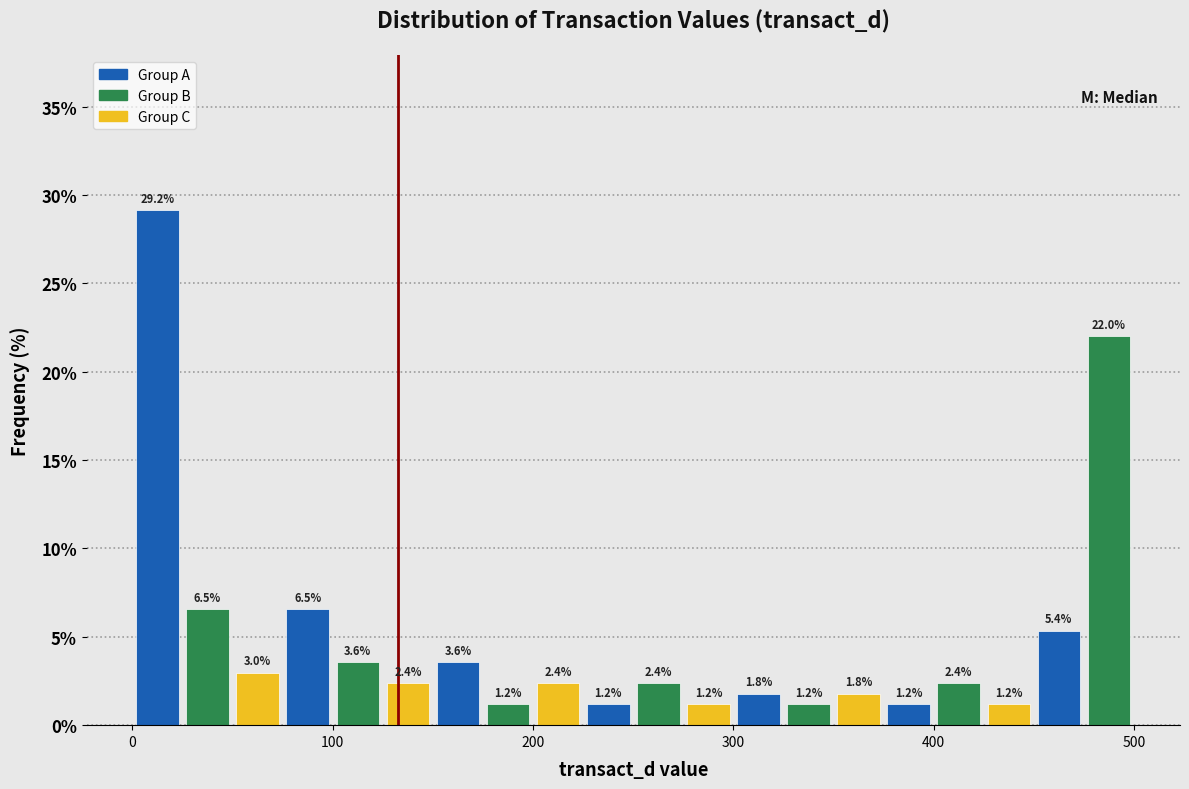

Around what value on the x-axis is the tallest bar? Give the approximate position of its centre, as read against the axis.

10